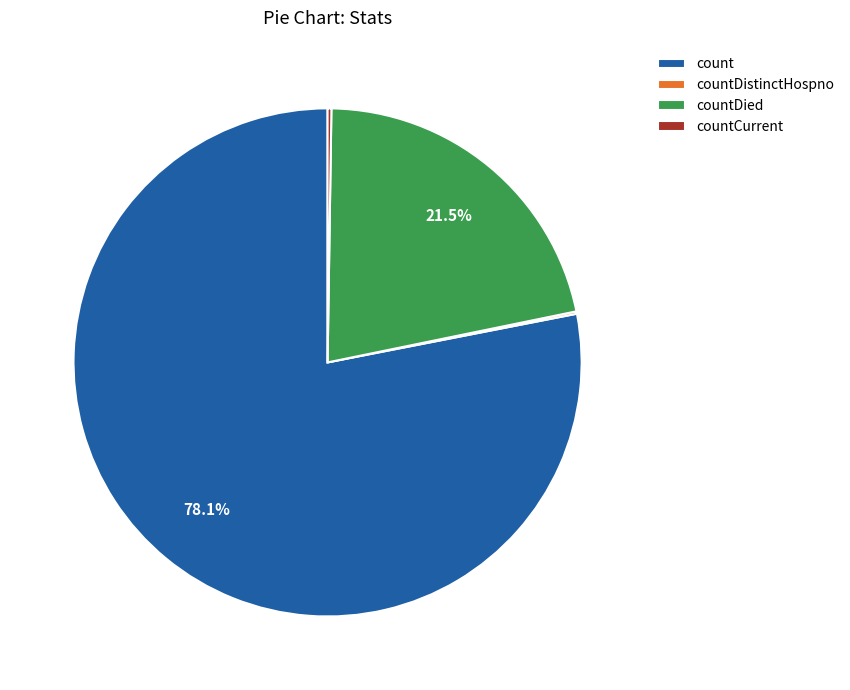

How much of the chart is everything except count?

21.9%